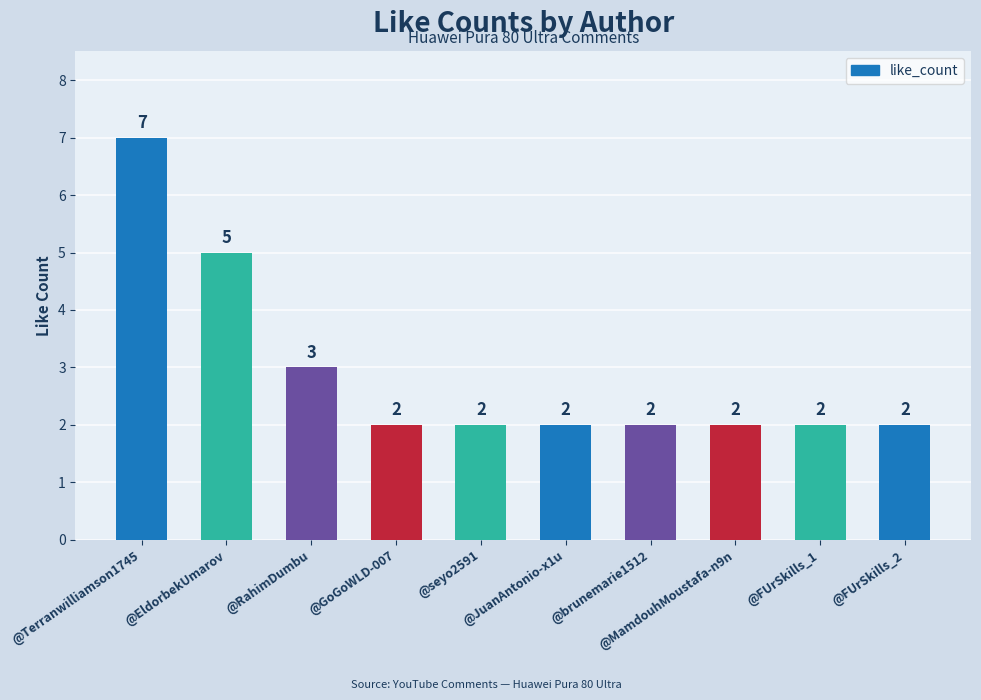

How many bars are there in total?

10